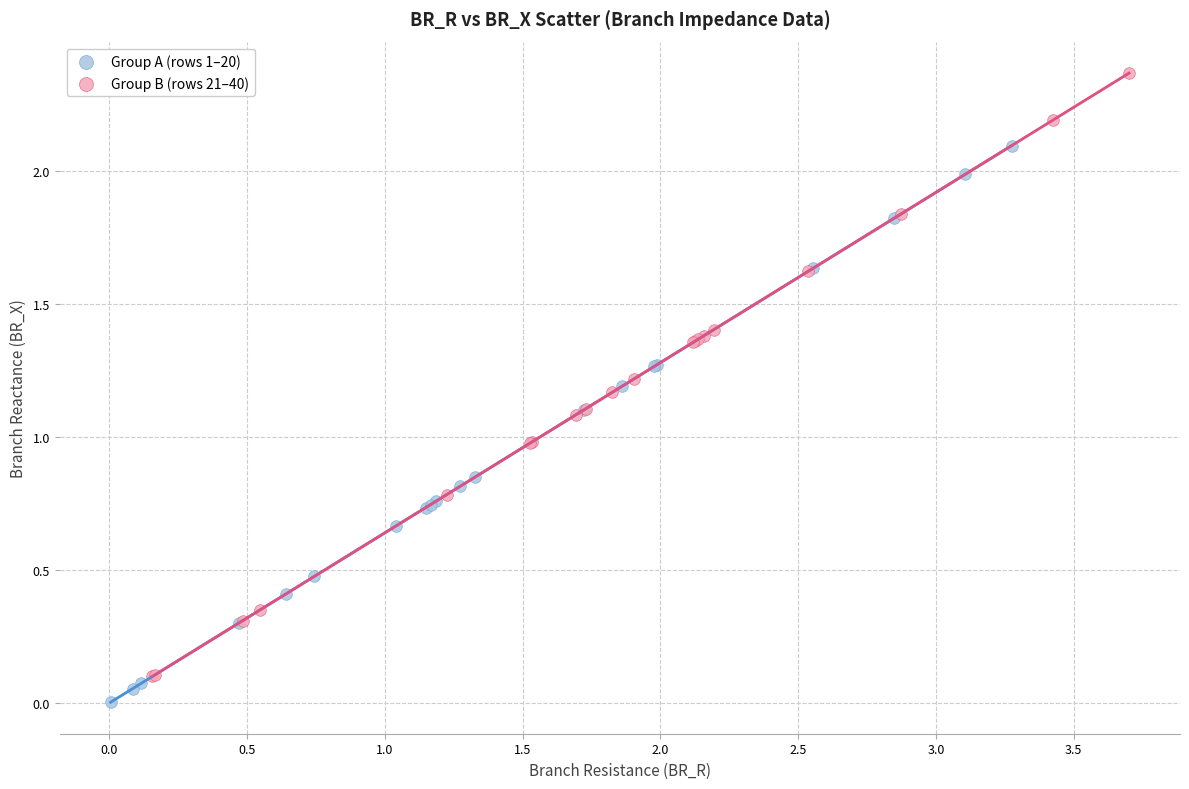

Which series reaches the maximum Y coordinate?

Group B (rows 21–40)